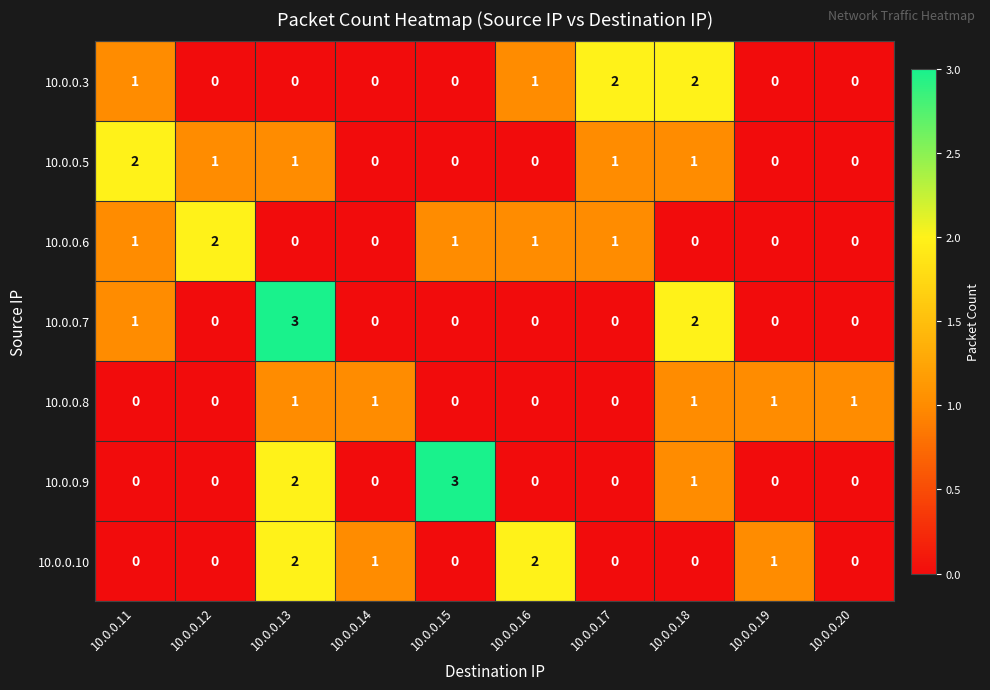

The 10.0.0.10 series shows 1 at 10.0.0.17. True or false?

False